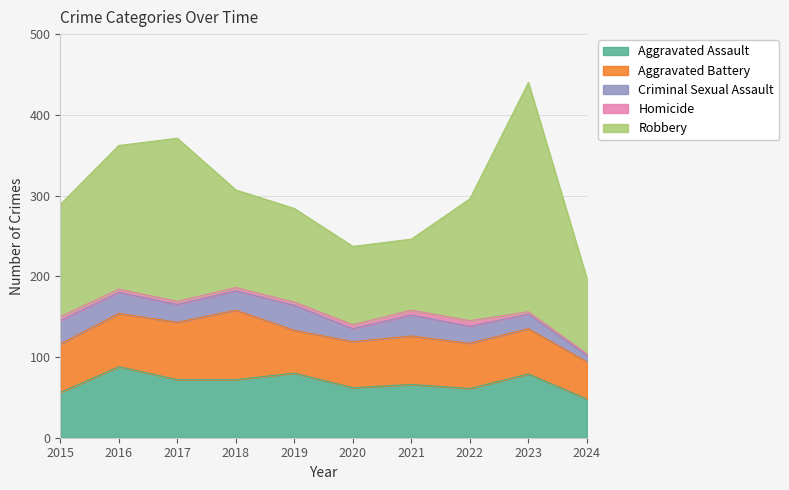

What is the sum of all Criminal Sexual Assault values?

221